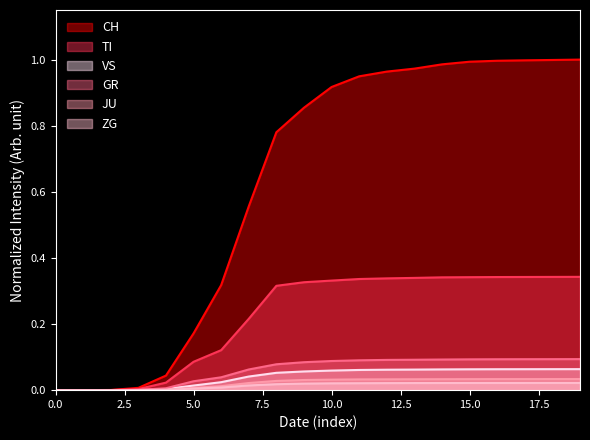

How many lines are shown in the chart?

6